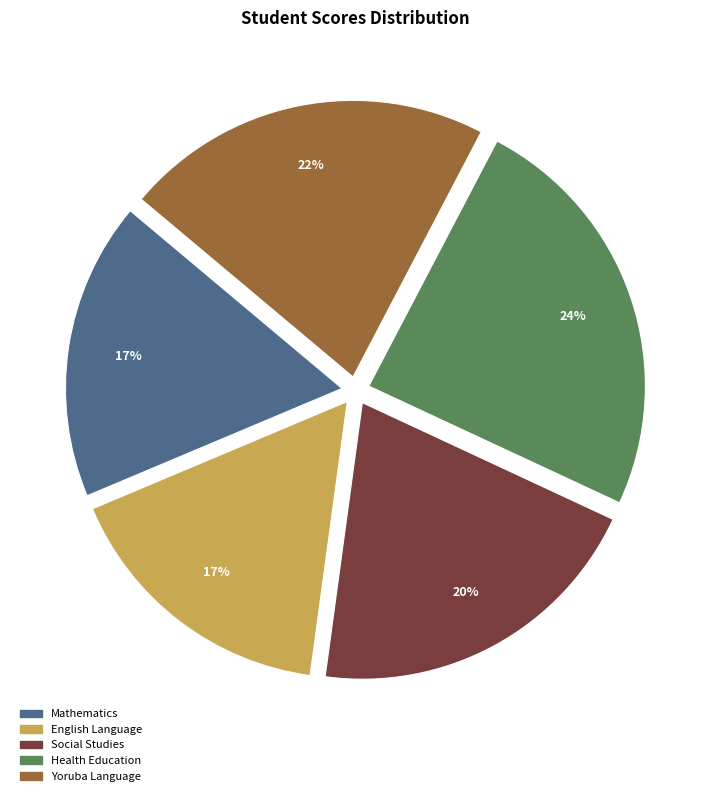

To the nearest percent, what is the average slice percentage?

20%